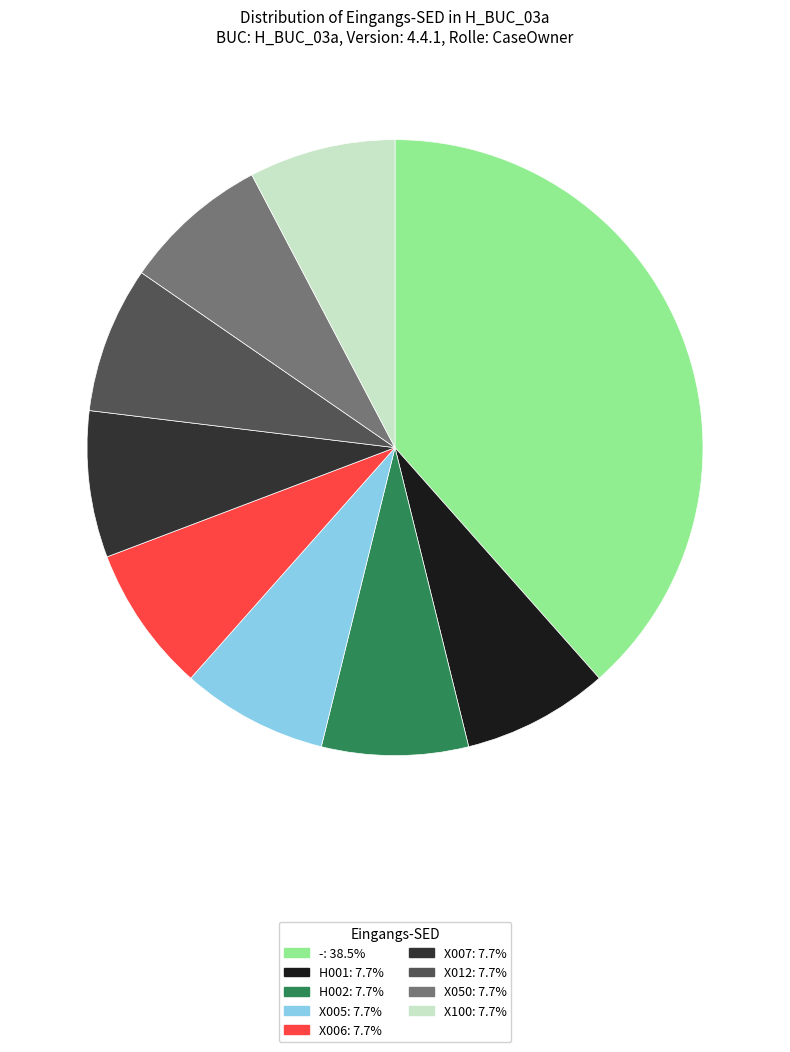

Is there any slice that represents more than half of the pie?

No